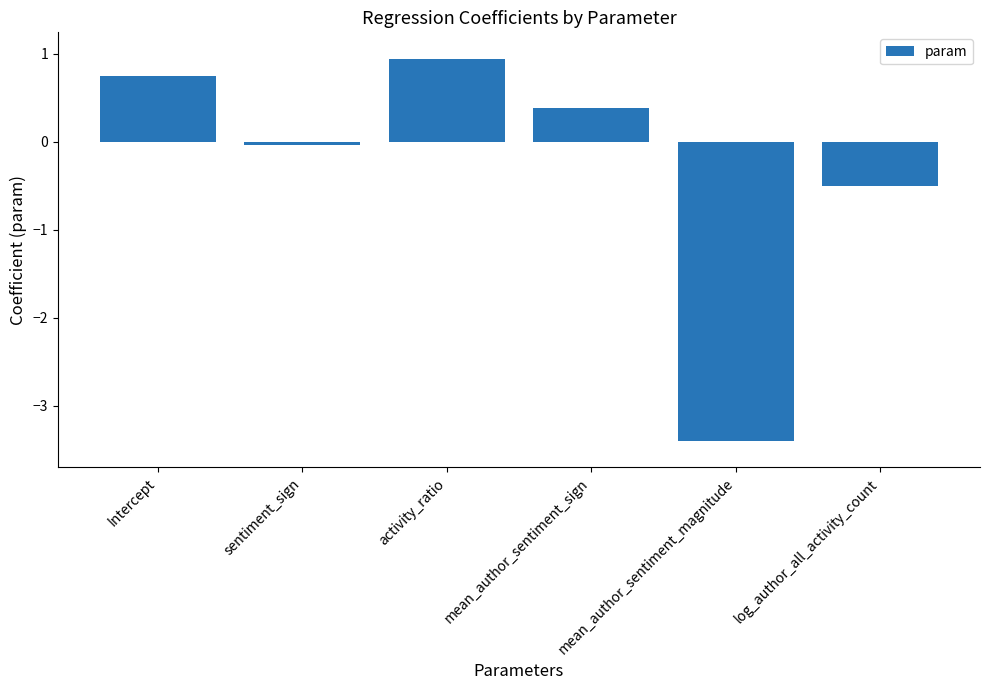

List the labels in order of value, smallest first.

mean_author_sentiment_magnitude, log_author_all_activity_count, sentiment_sign, mean_author_sentiment_sign, Intercept, activity_ratio